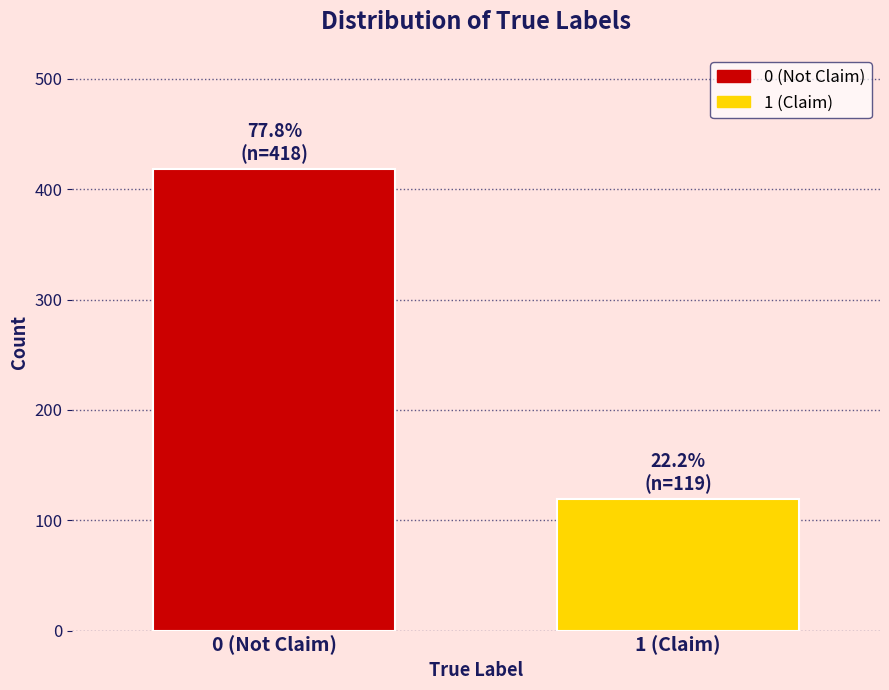

Reading left to right, transcribe all the data shown in this chart.

0 (Not Claim)=418	1 (Claim)=119